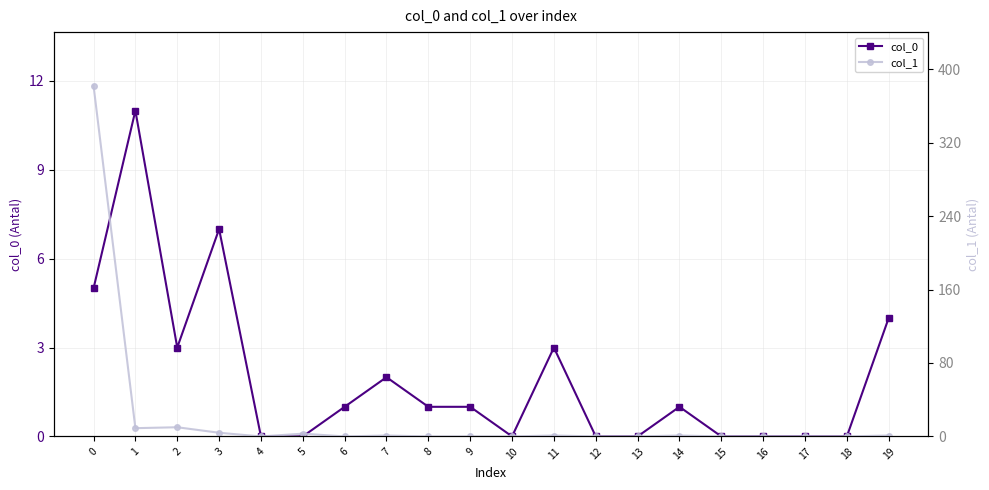

Is the value of col_0 at 8 greater than the value of col_1 at 15?

Yes